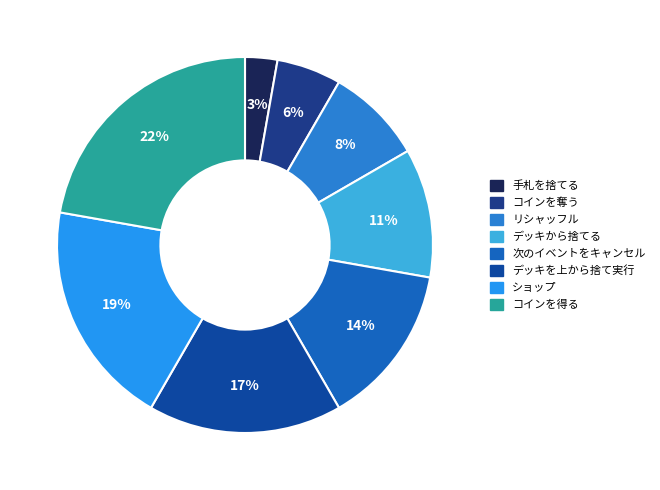

Do ショップ and 手札を捨てる together represent more than half of the pie?

No